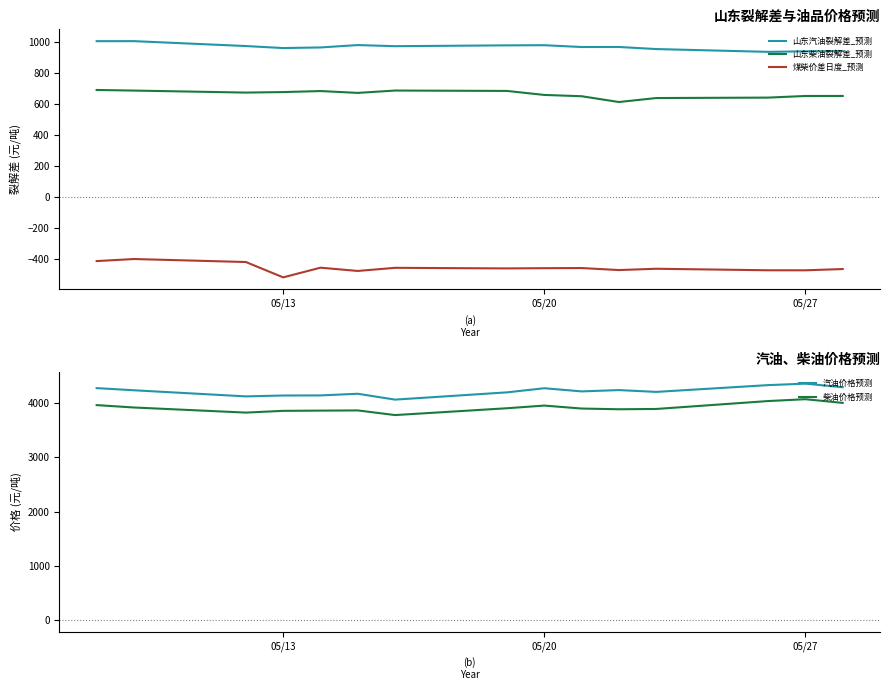

What is the highest value of the 柴油价格预测 series?

4075.5